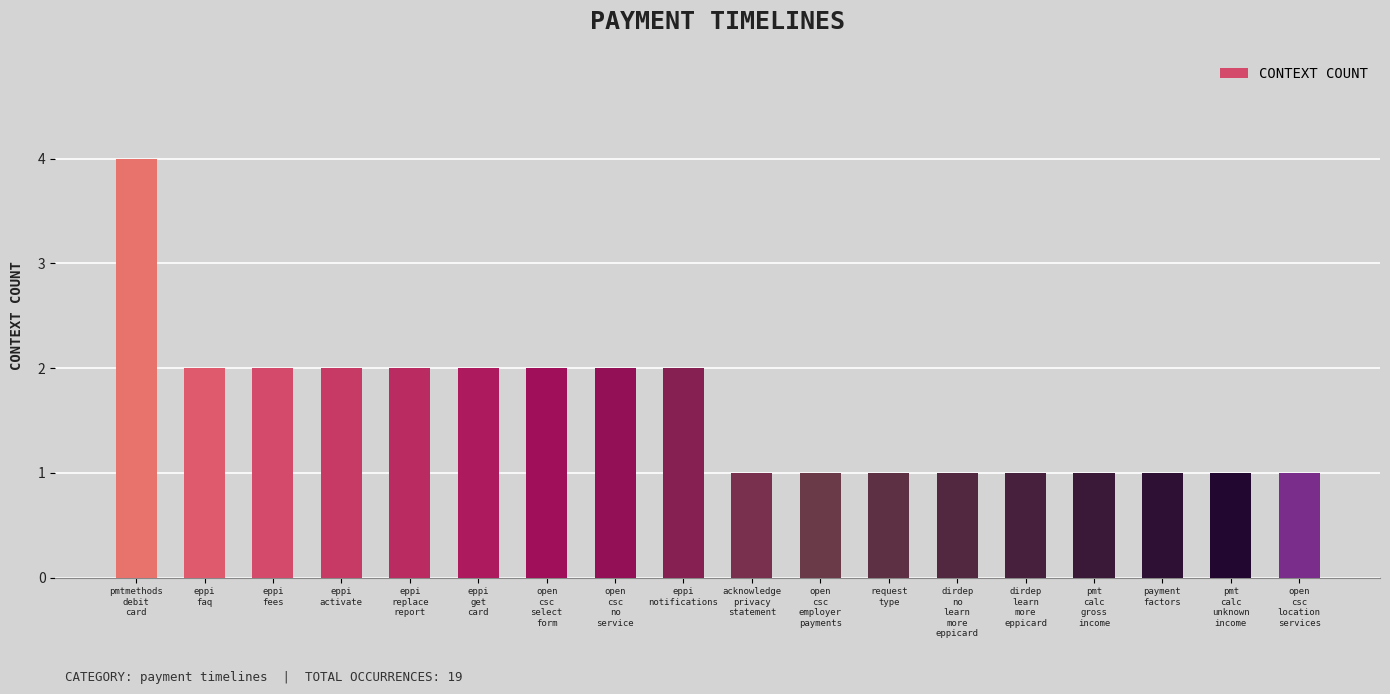

What is the value of the 3rd bar from the left?

2